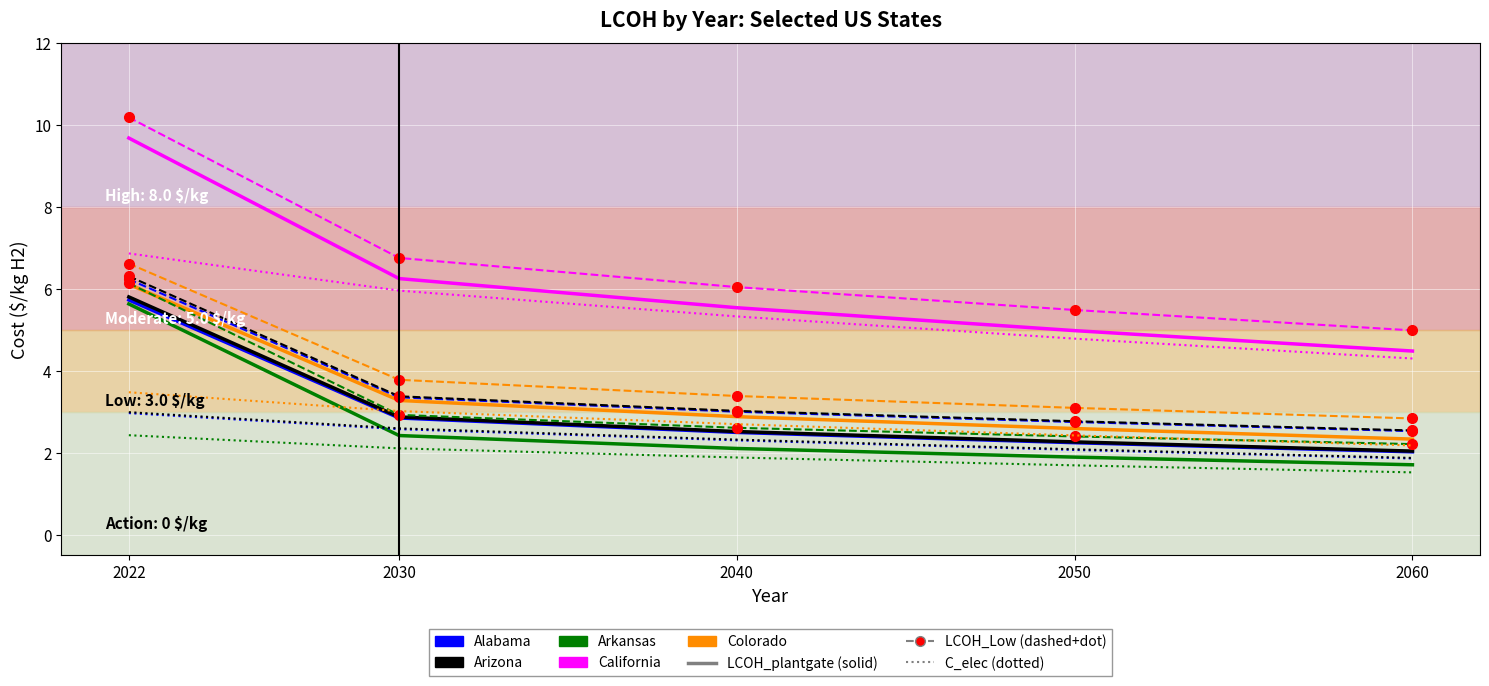

Which label corresponds to the largest value in the chart?

2022